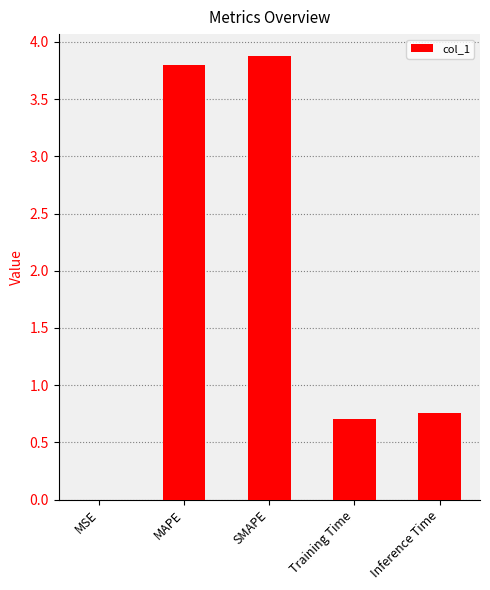

Where is the data nearest to the value 1?

Inference Time